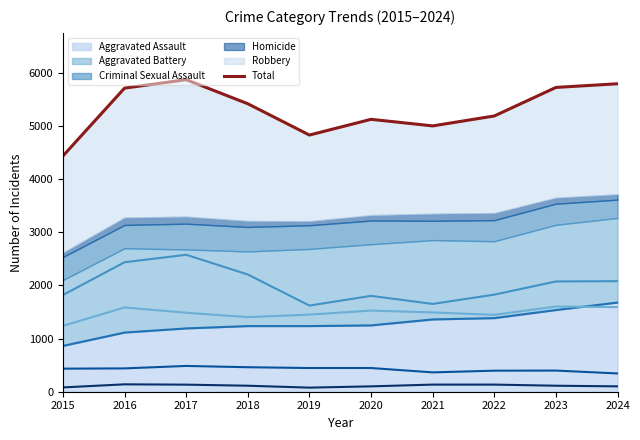

What is the value of the 7th point from the left?

5002